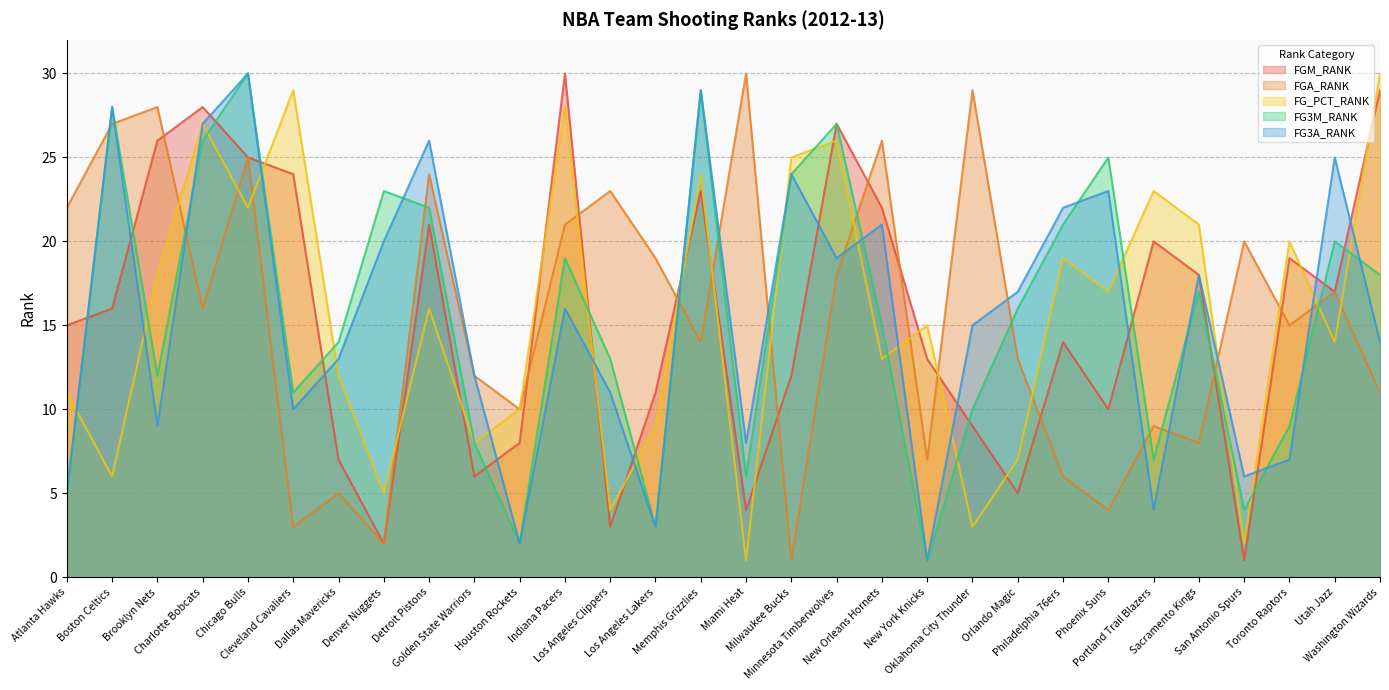

Which has a higher value, Los Angeles Lakers or Brooklyn Nets?

Brooklyn Nets